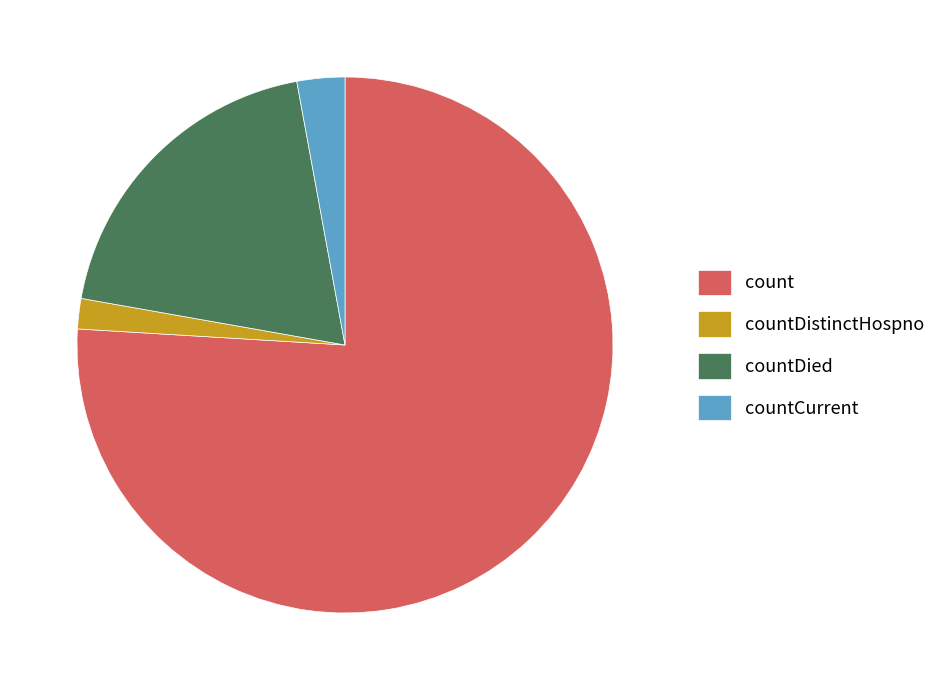

Which slice represents more than half of the pie?

count